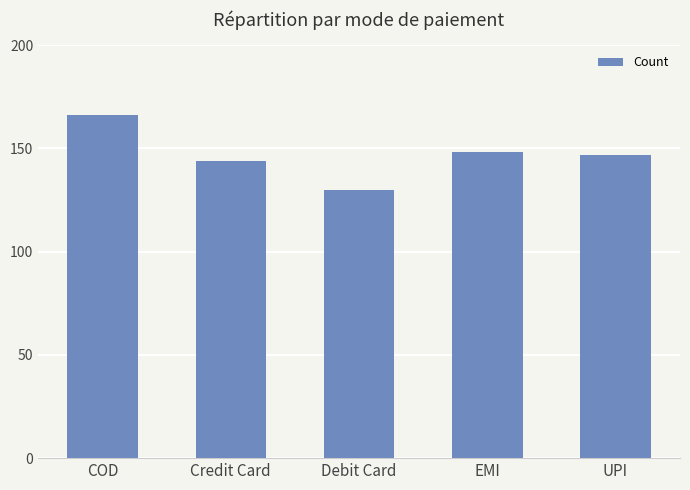

What is the sum of all values?

735